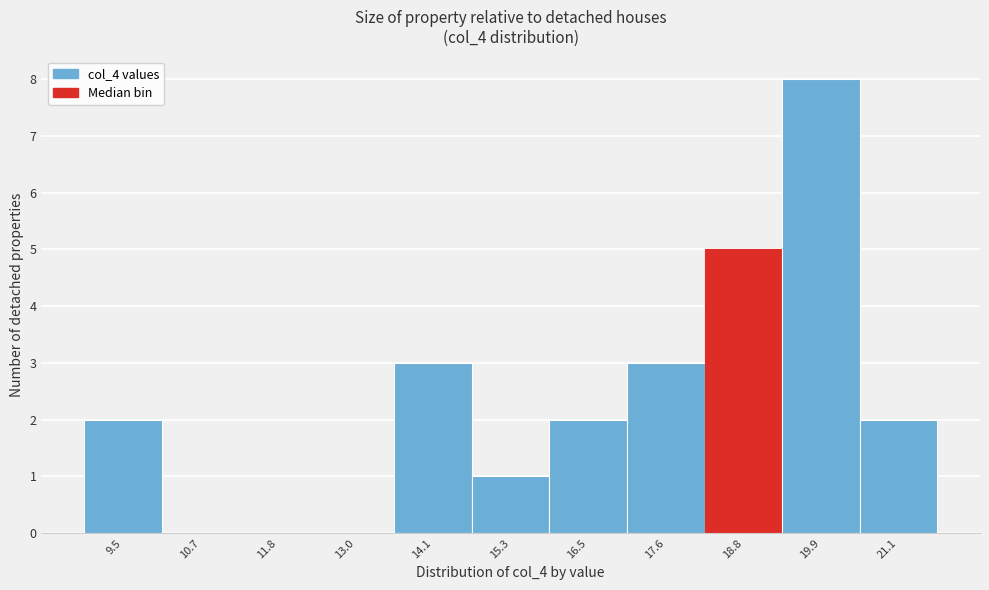

Reading left to right, transcribe all the data shown in this chart.

9.5=2	10.7=0	11.8=0	13.0=0	14.1=3	15.3=1	16.5=2	17.6=3	18.8=5	19.9=8	21.1=2